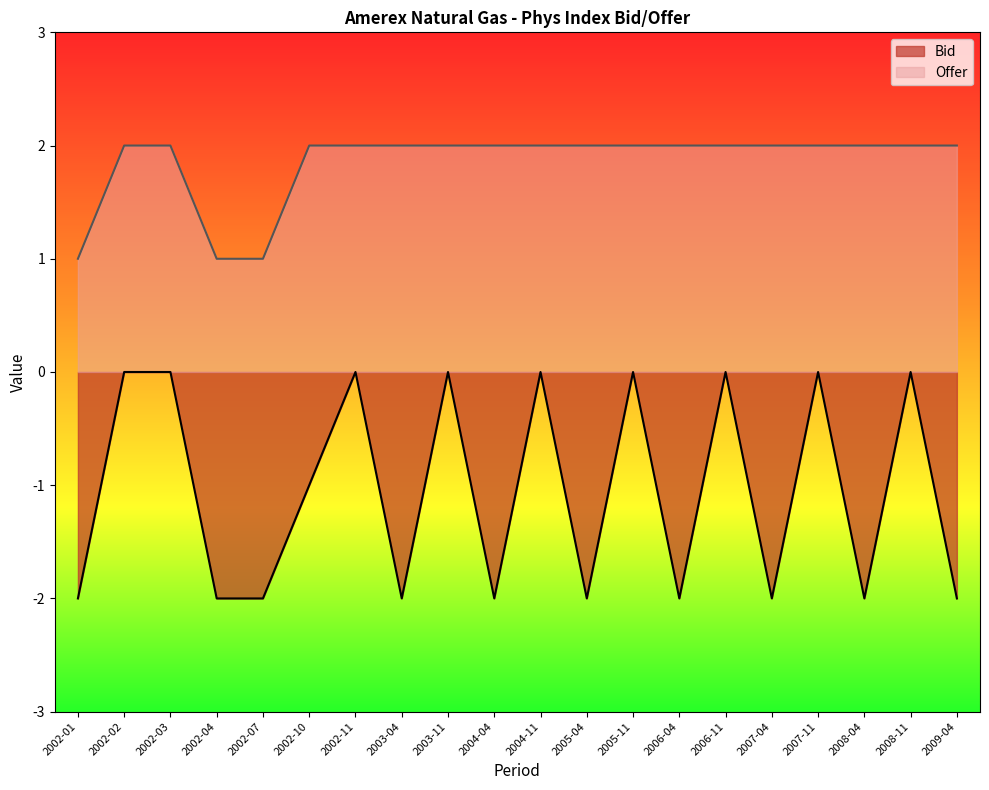

True or false: Offer and Bid cross at least once.

False